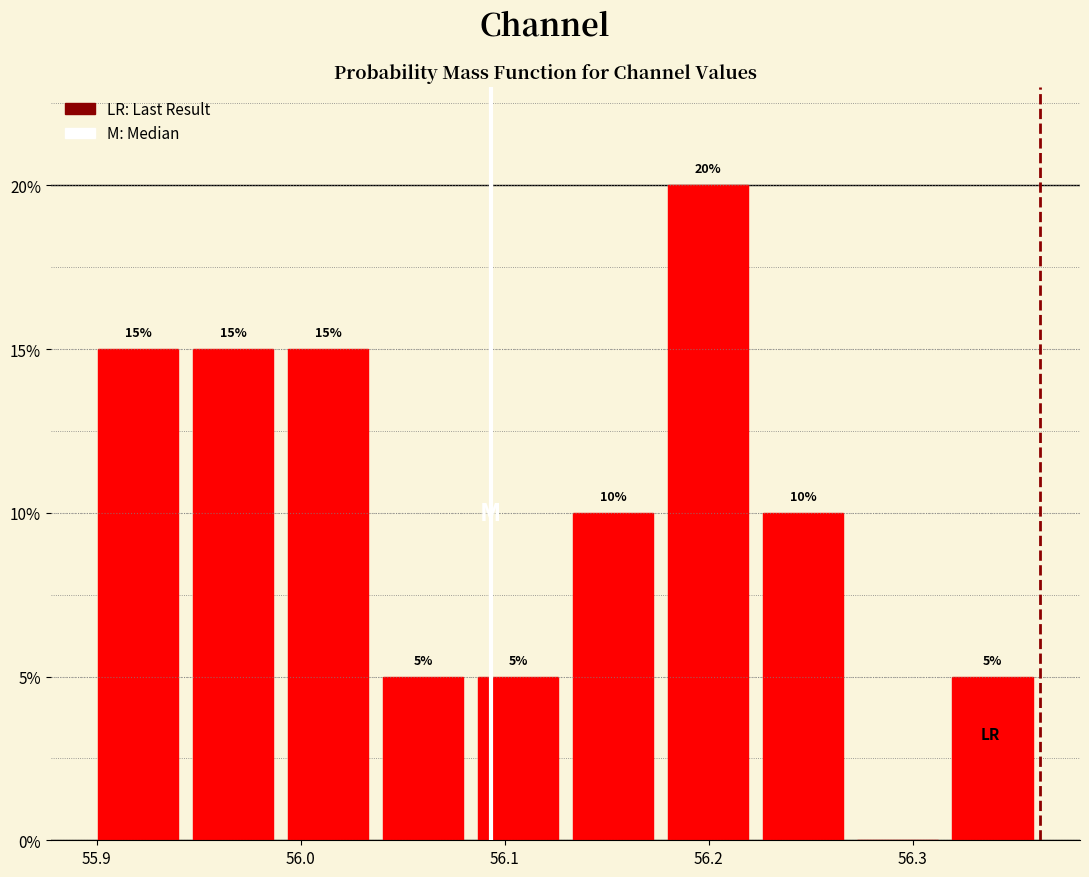

Which range on the x-axis has the tallest bar?

56.18 to 56.22